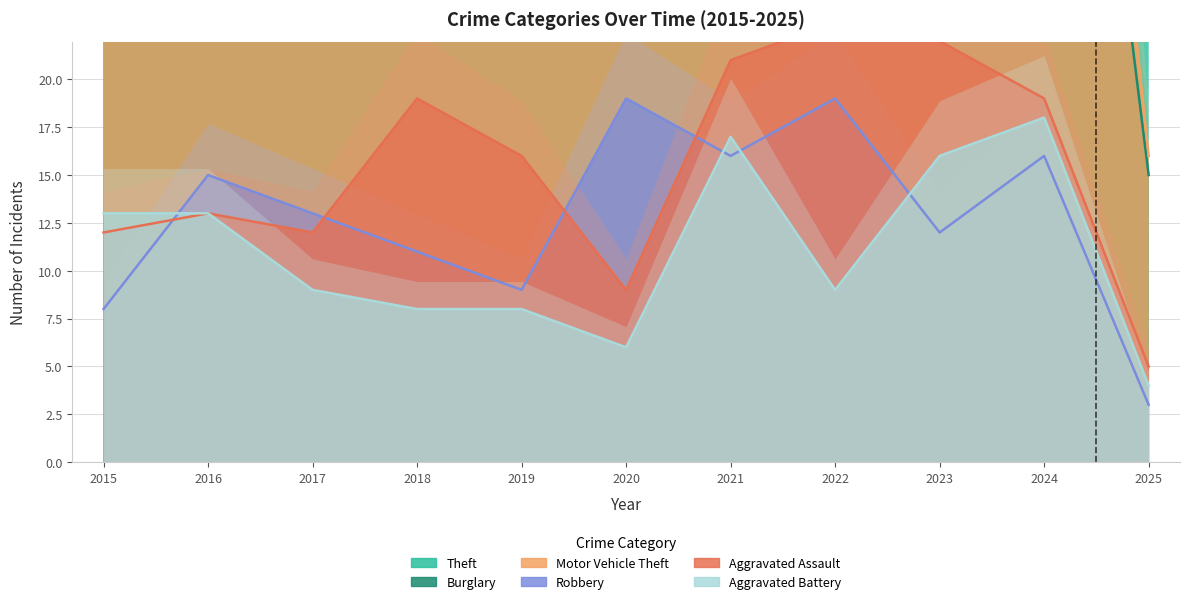

List the series in order of their peak value, highest first.

Theft, Burglary, Motor Vehicle Theft, Aggravated Assault, Robbery, Aggravated Battery